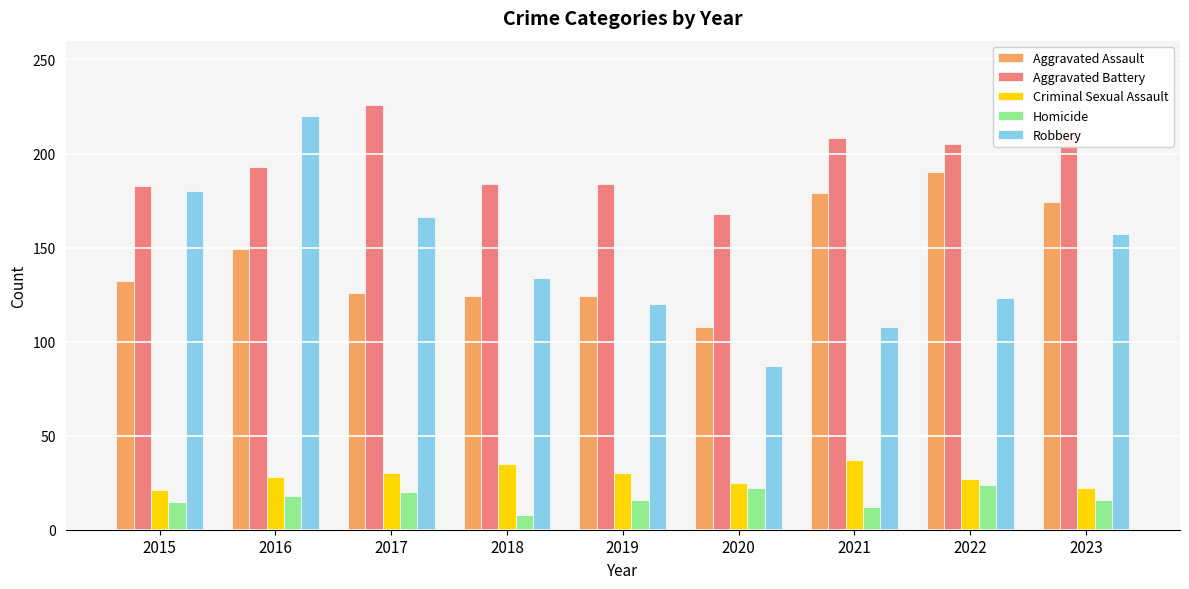

The value of Aggravated Battery at 2022 is 205. True or false?

True